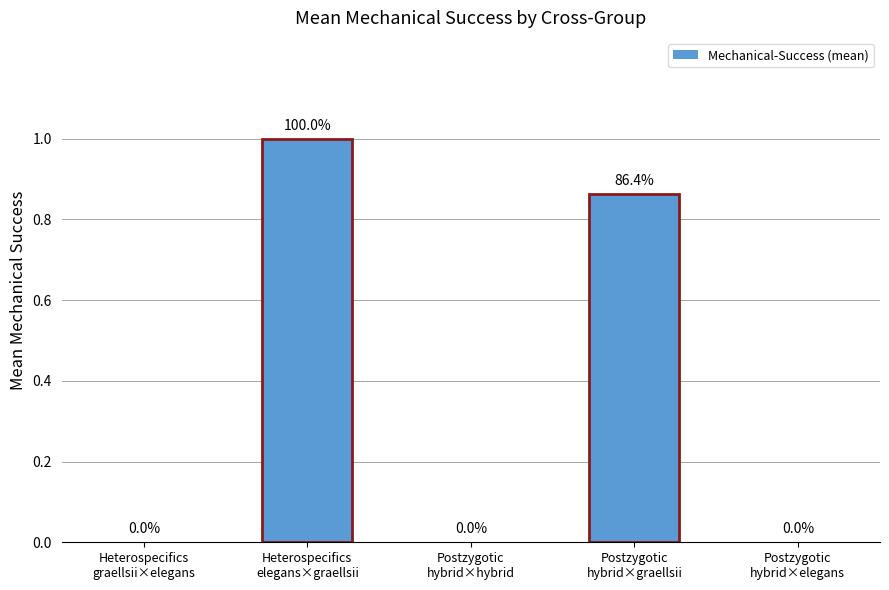

What is the greatest value displayed?

1.0